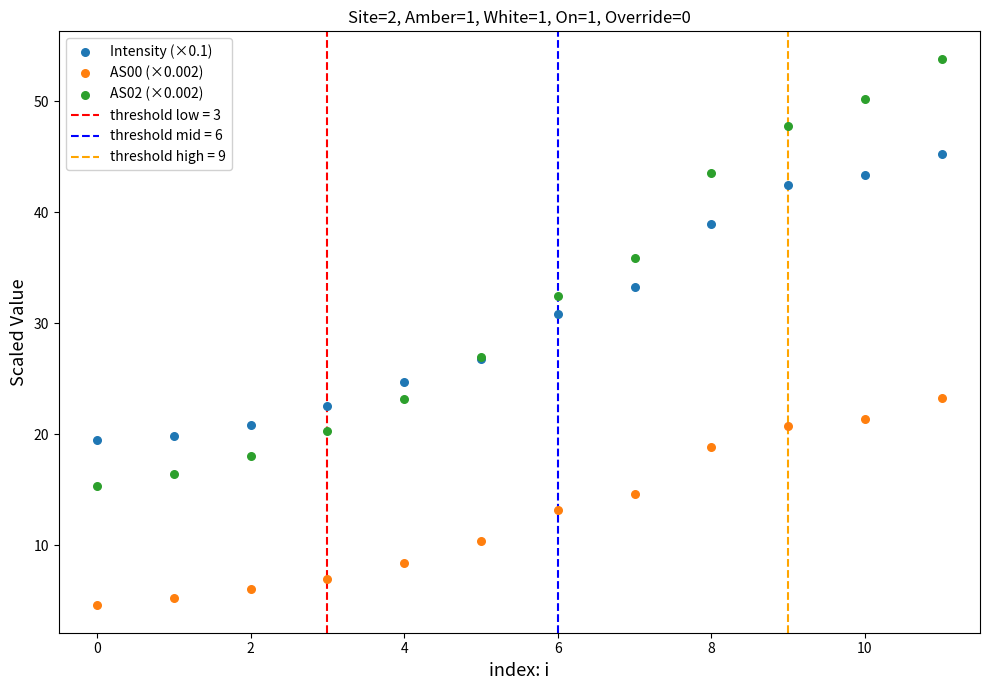

Which series contains the lowest Y value?

AS00 (×0.002)